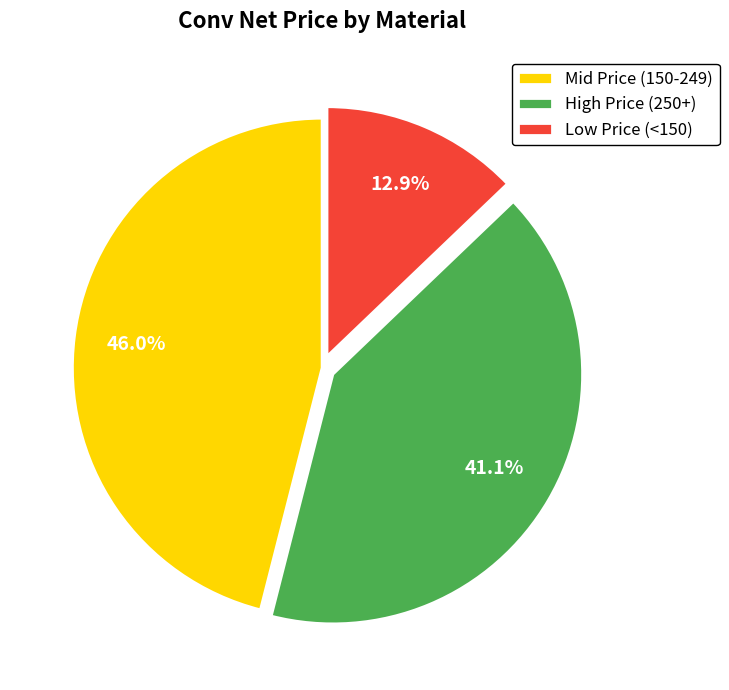

Which has a higher value, Low Price (<150) or High Price (250+)?

High Price (250+)